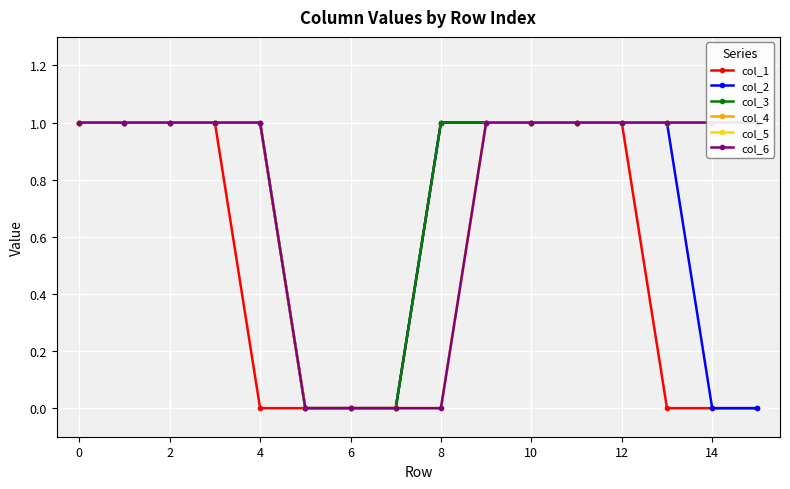

True or false: col_6 and col_2 cross at least once.

False